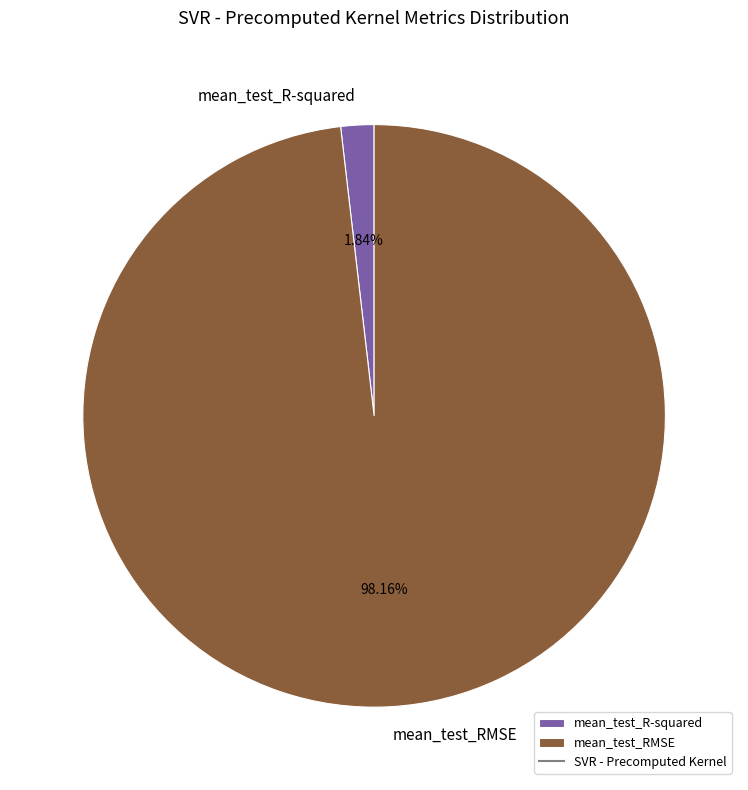

What is the largest slice in the pie chart?

mean_test_RMSE